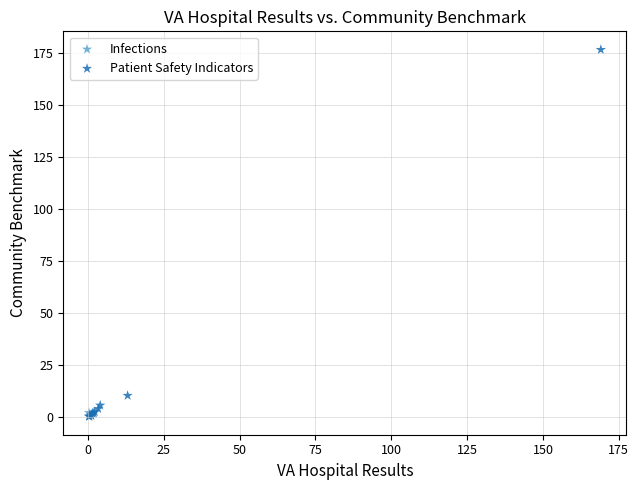

What are all the series names shown in the legend?

Infections, Patient Safety Indicators